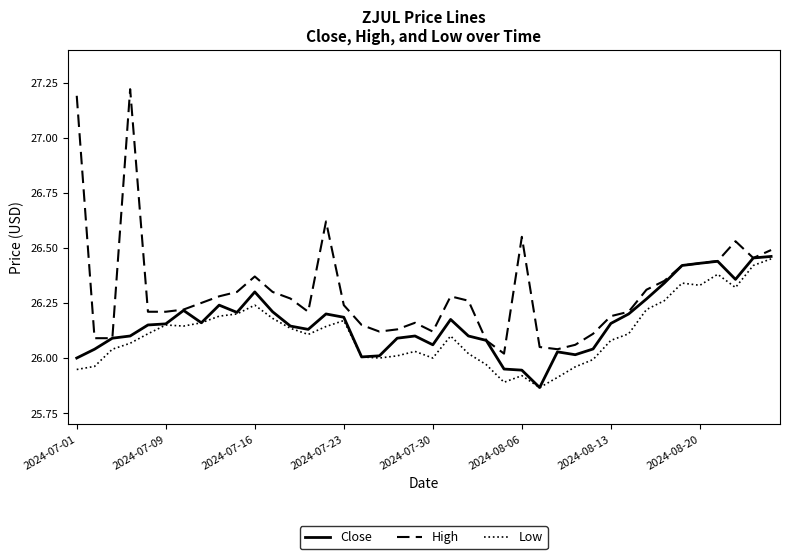

True or false: Low and High cross at least once.

False